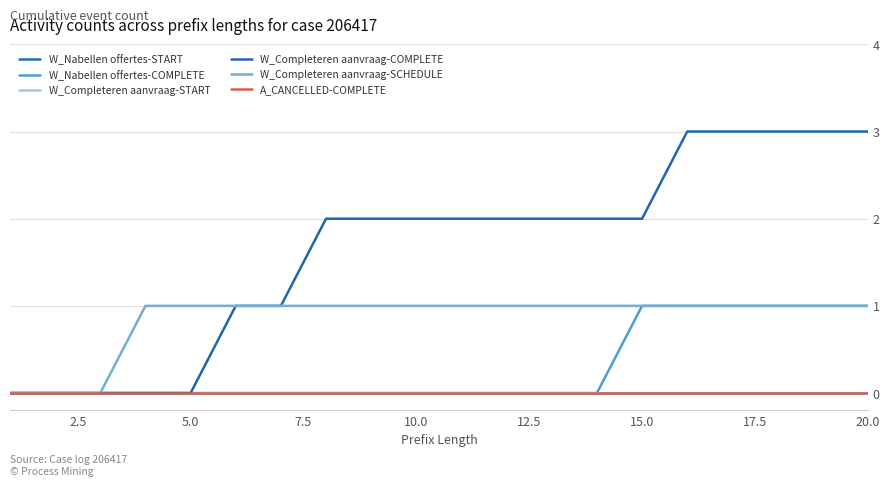

Does the chart display data point markers on the line(s)?

No